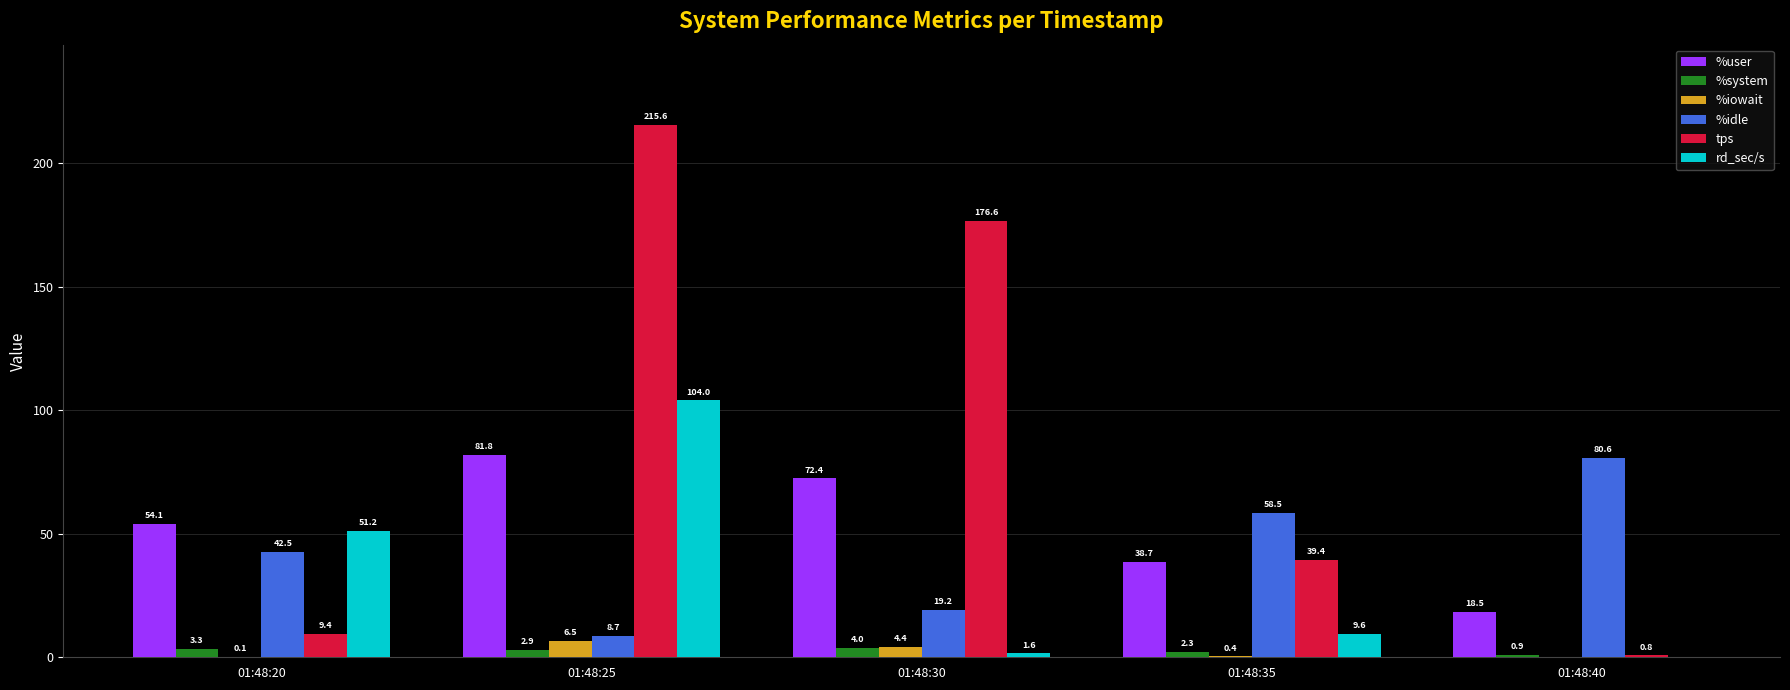

What value does the %system series have at 01:48:30?

4.0